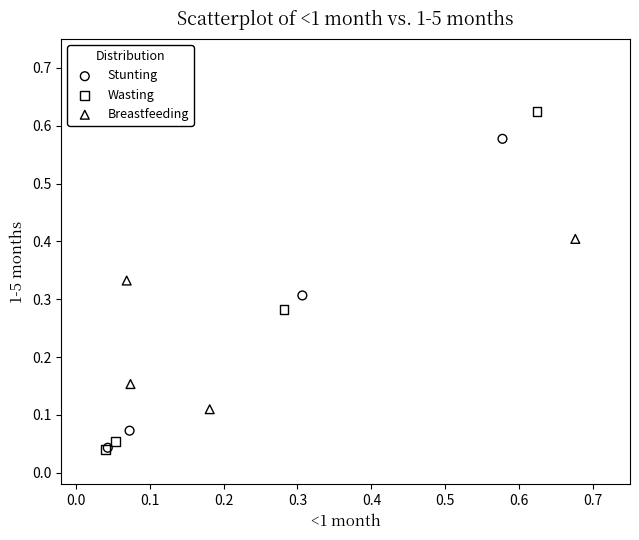

Which series reaches the maximum Y coordinate?

Wasting